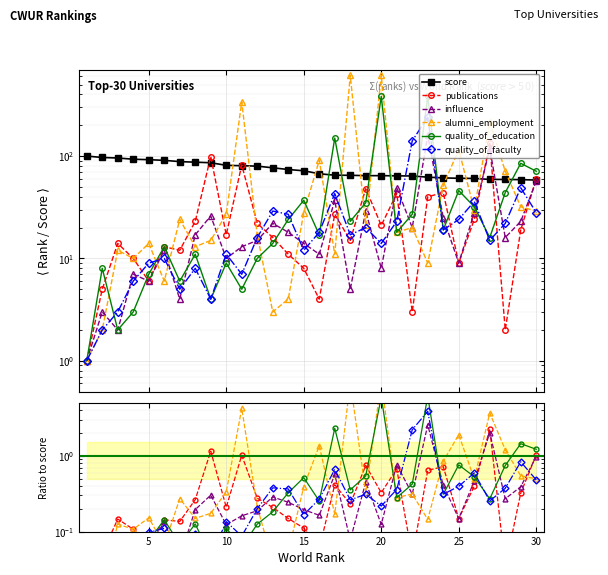

What are all the series names shown in the legend?

score, publications, influence, alumni_employment, quality_of_education, quality_of_faculty